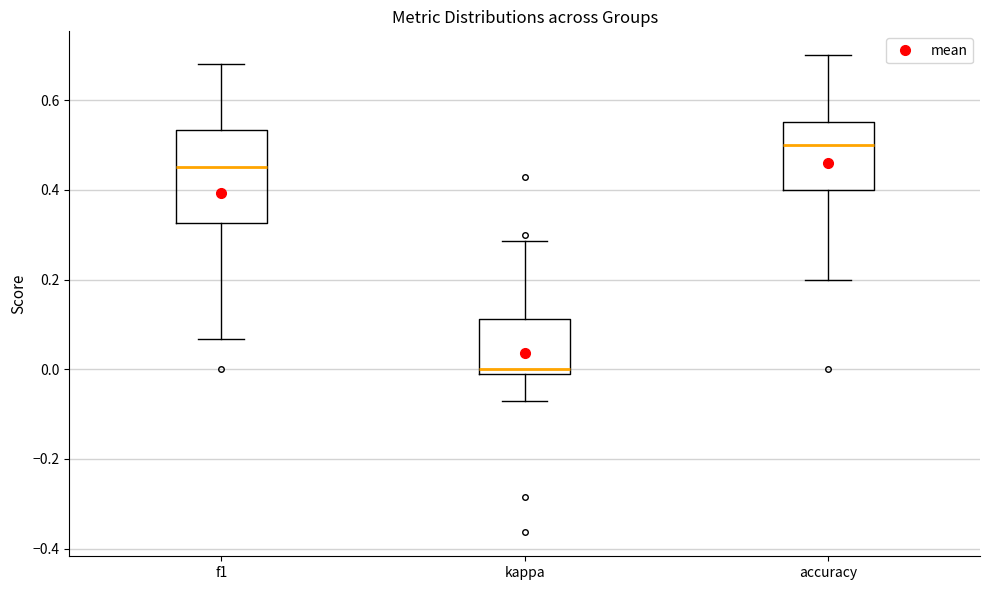

Comparing the boxes themselves (not the whiskers), which one is the tallest?

f1